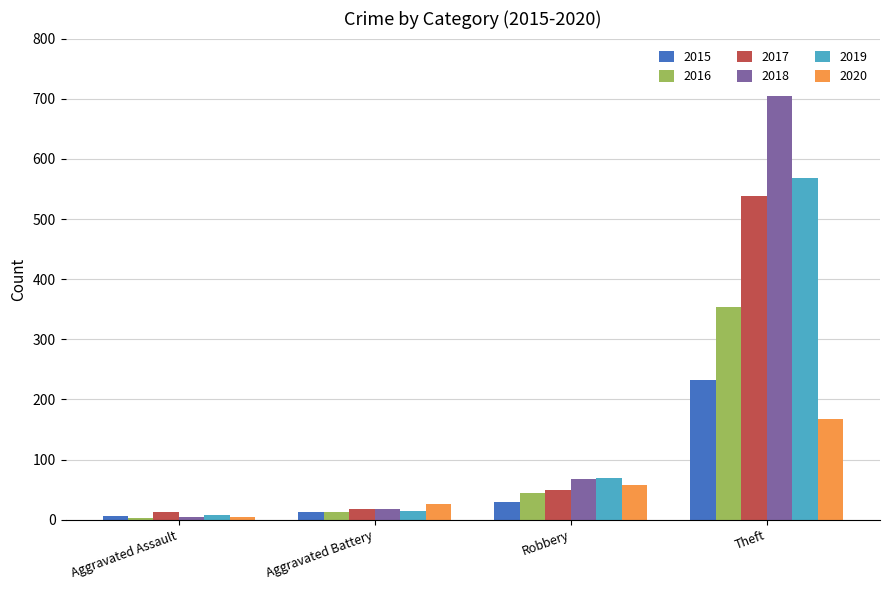

What is the difference between the highest and lowest values at Aggravated Assault?

9